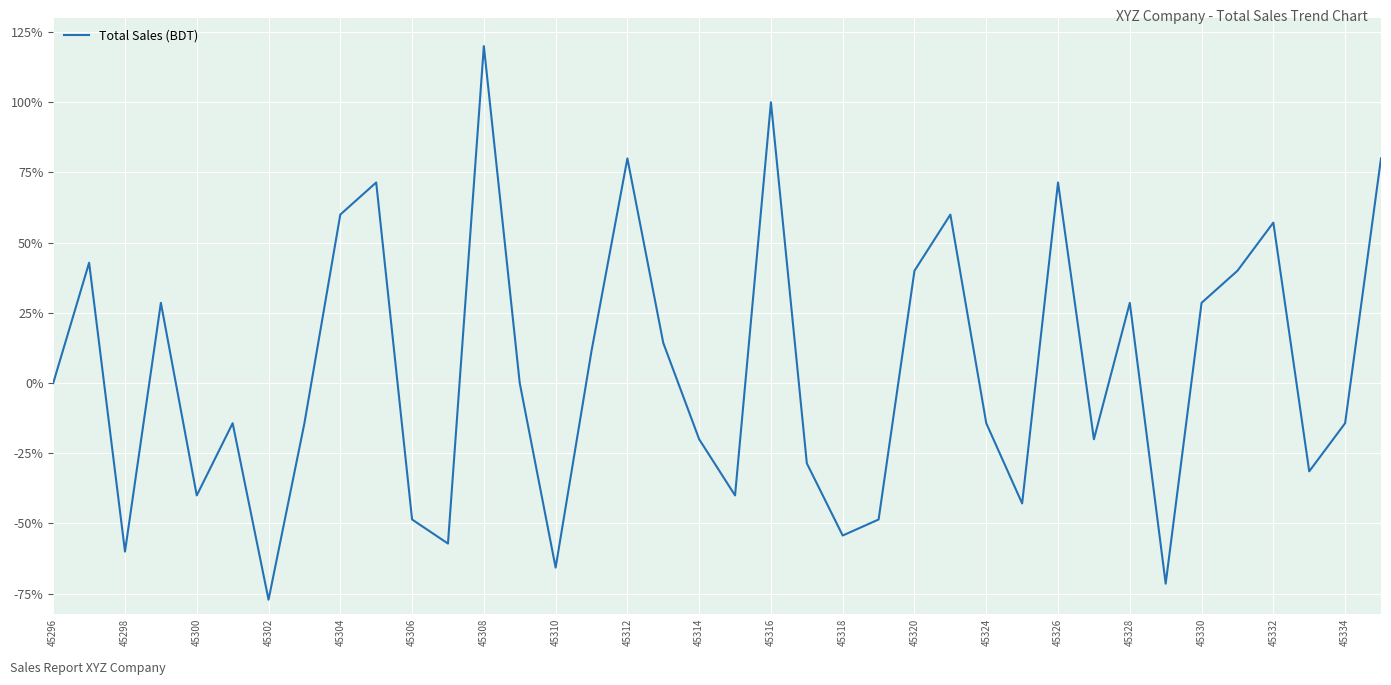

How many interior local peaks (higher than both neighbors) does the data have?

11